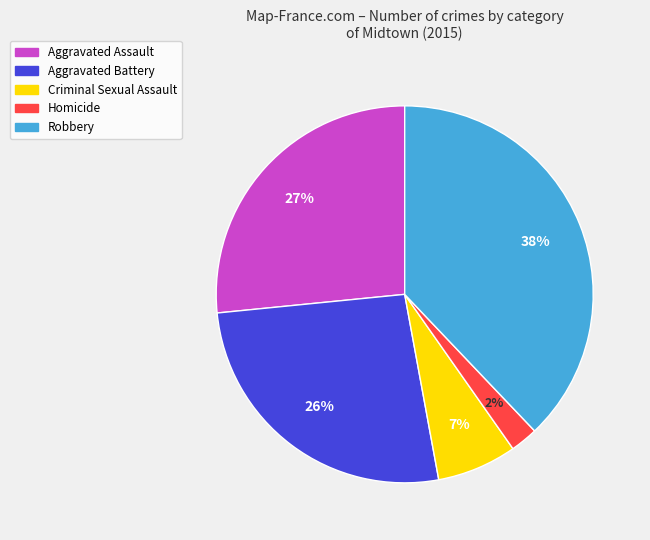

Is the sum of Aggravated Battery and Criminal Sexual Assault greater than half?

No